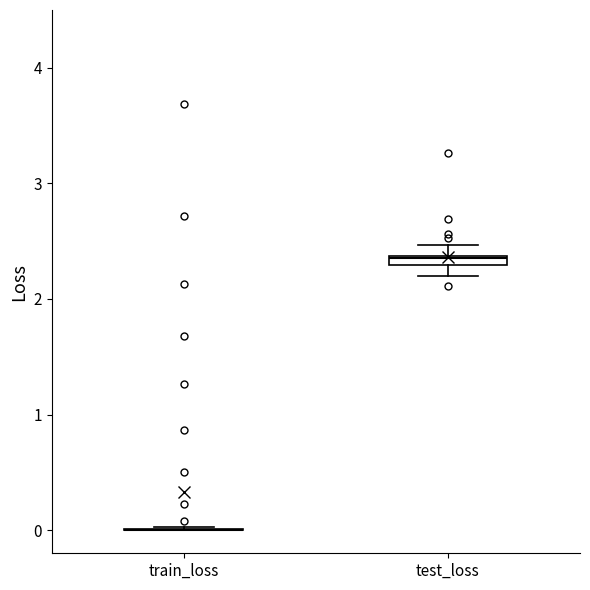

Where is the upper edge of the box for test_loss on the y-axis? The values are not printed on the chart, so give them approximately, as read against the axis.

2.4